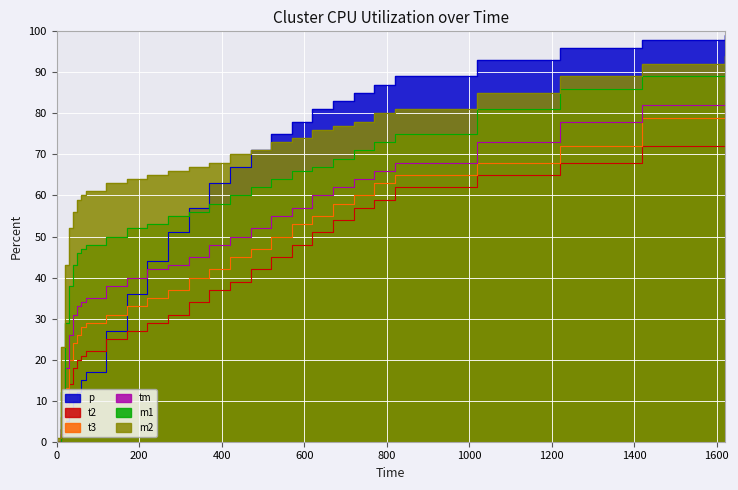

Where is t2 nearest to the value 41?

470